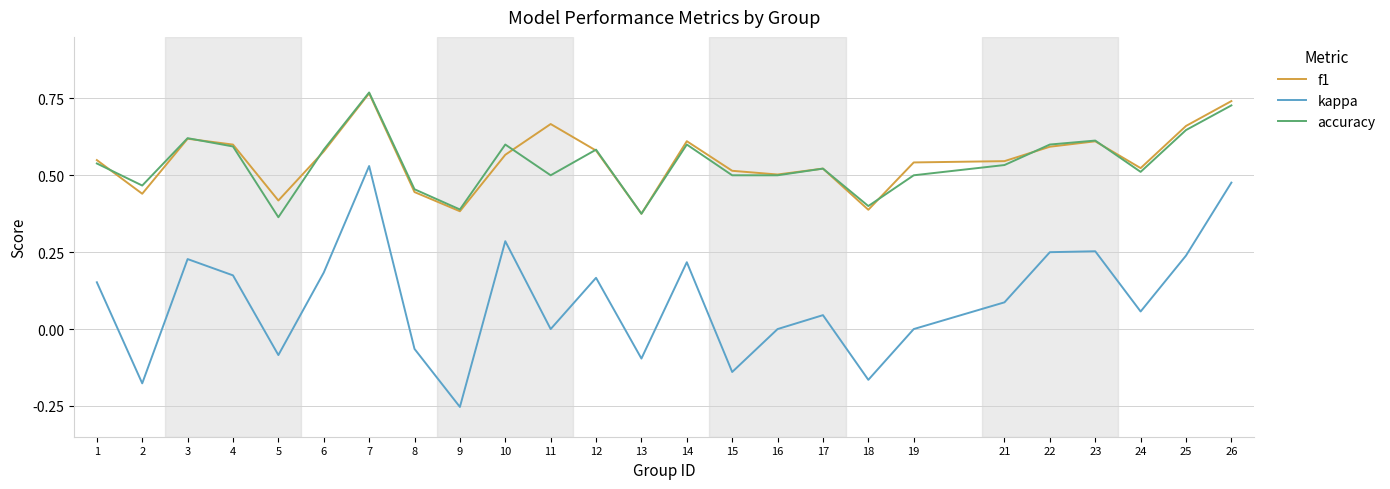

Between 2 and 9, which series saw the biggest shift?

accuracy